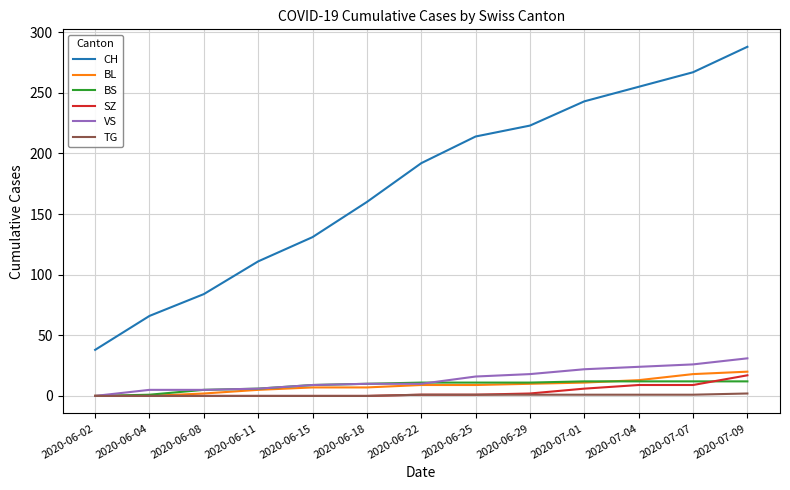

What is the sum of the VS values at 2020-07-04 and 2020-06-02?

24